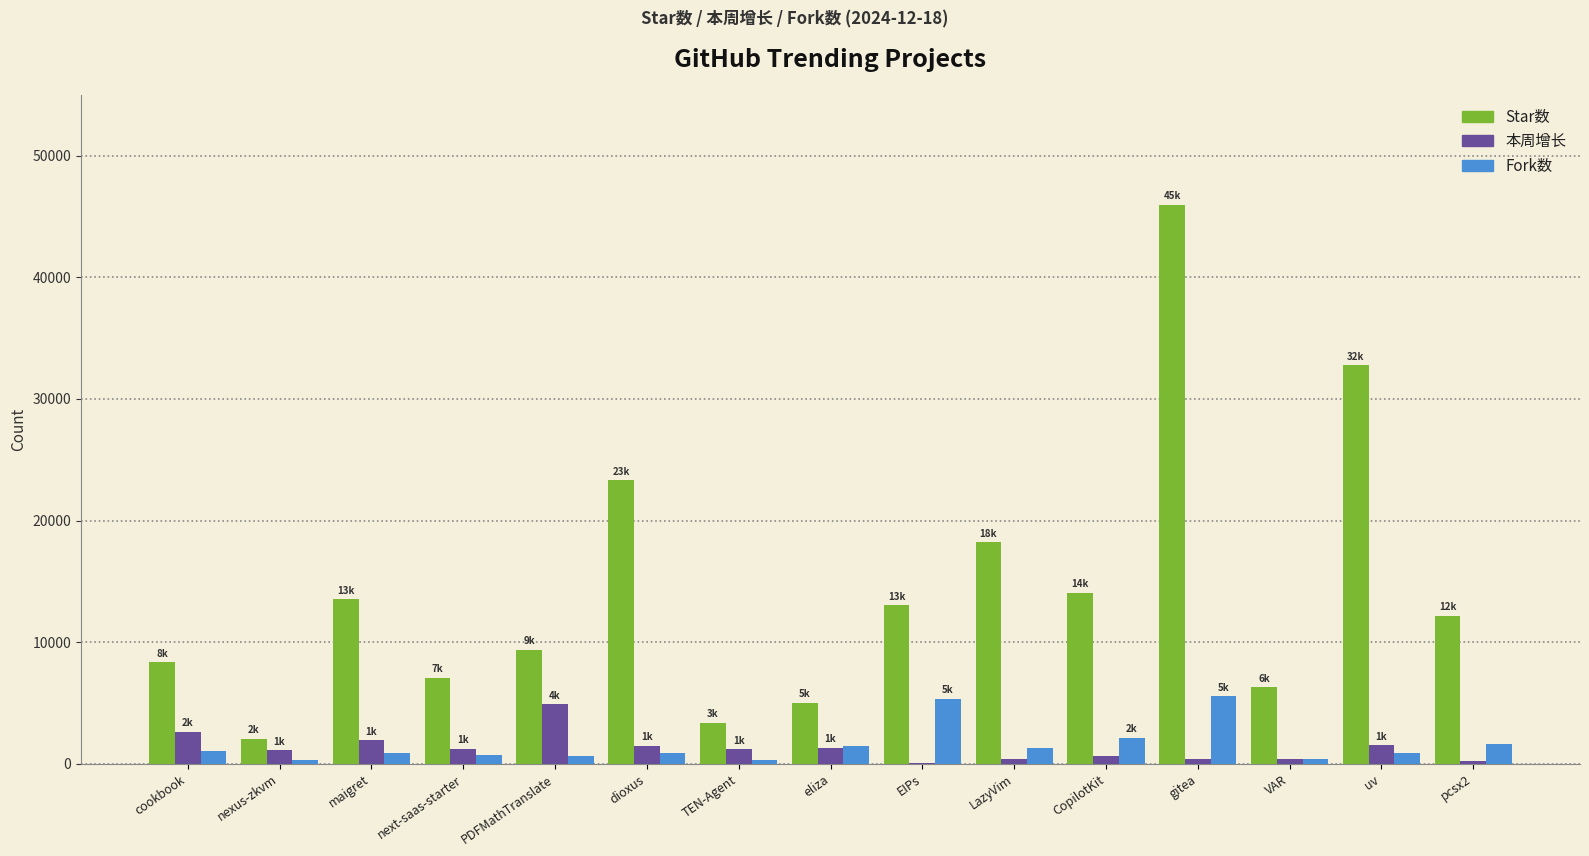

What is the spread (max minus min) of values at nexus-zkvm?

1694